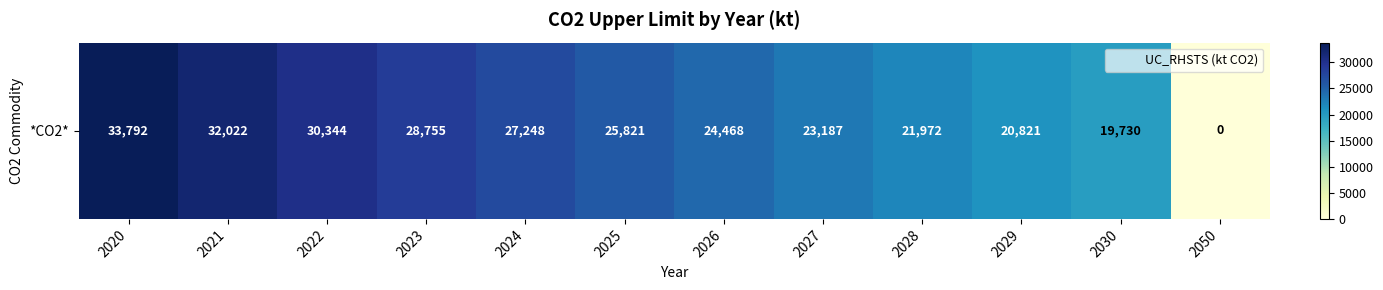

Approximately how many times larger is the value at 2024 compared to 2021?

0.9